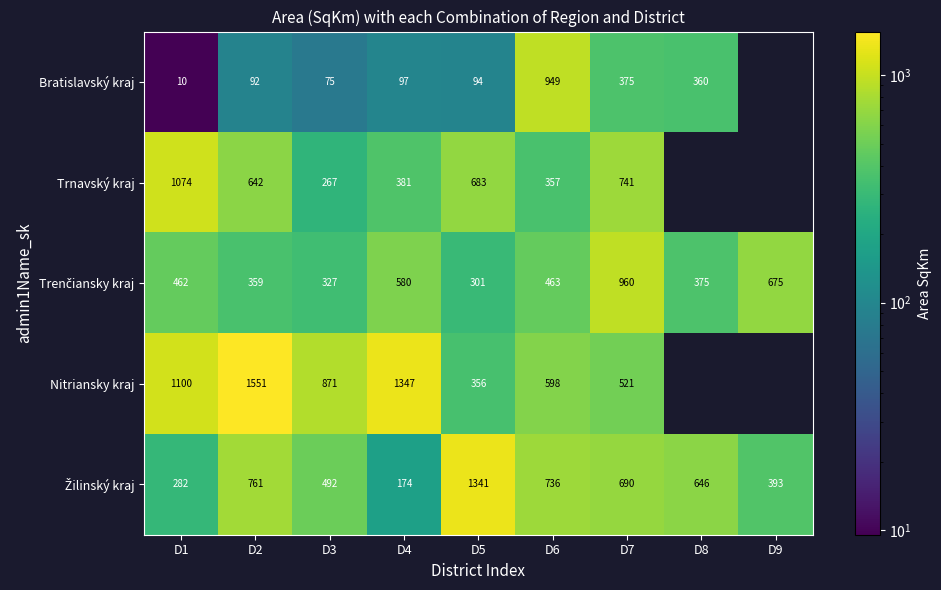

Which has a higher value, D3 or D5?

D5